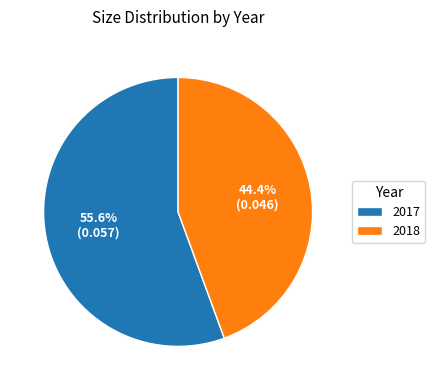

Rank the categories by value from lowest to highest.

2018, 2017